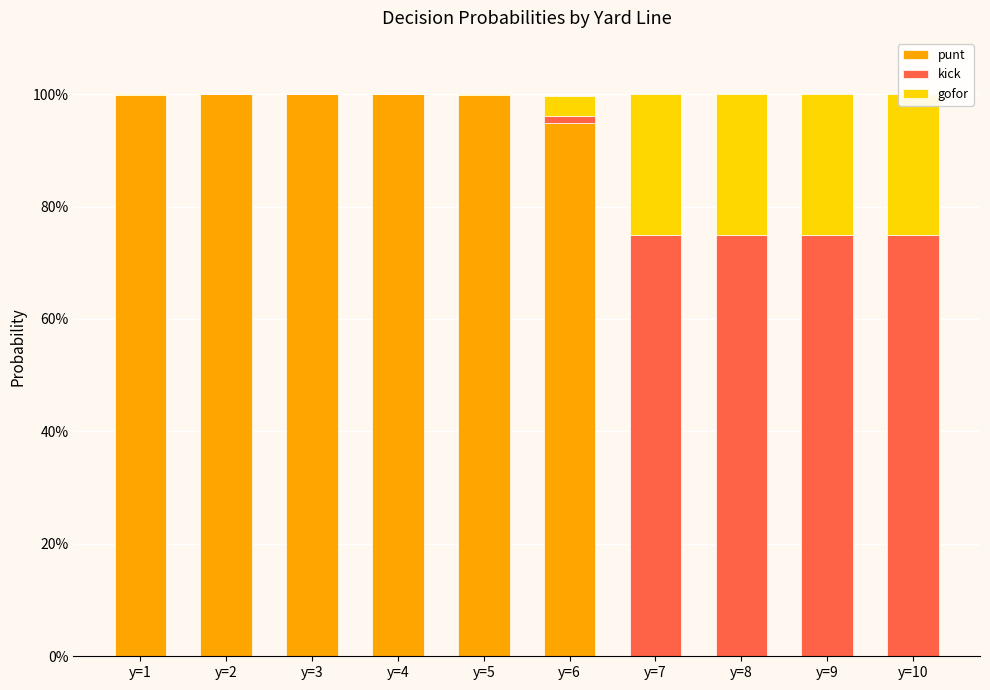

Rank the series at y=9 from lowest to highest value.

punt, gofor, kick